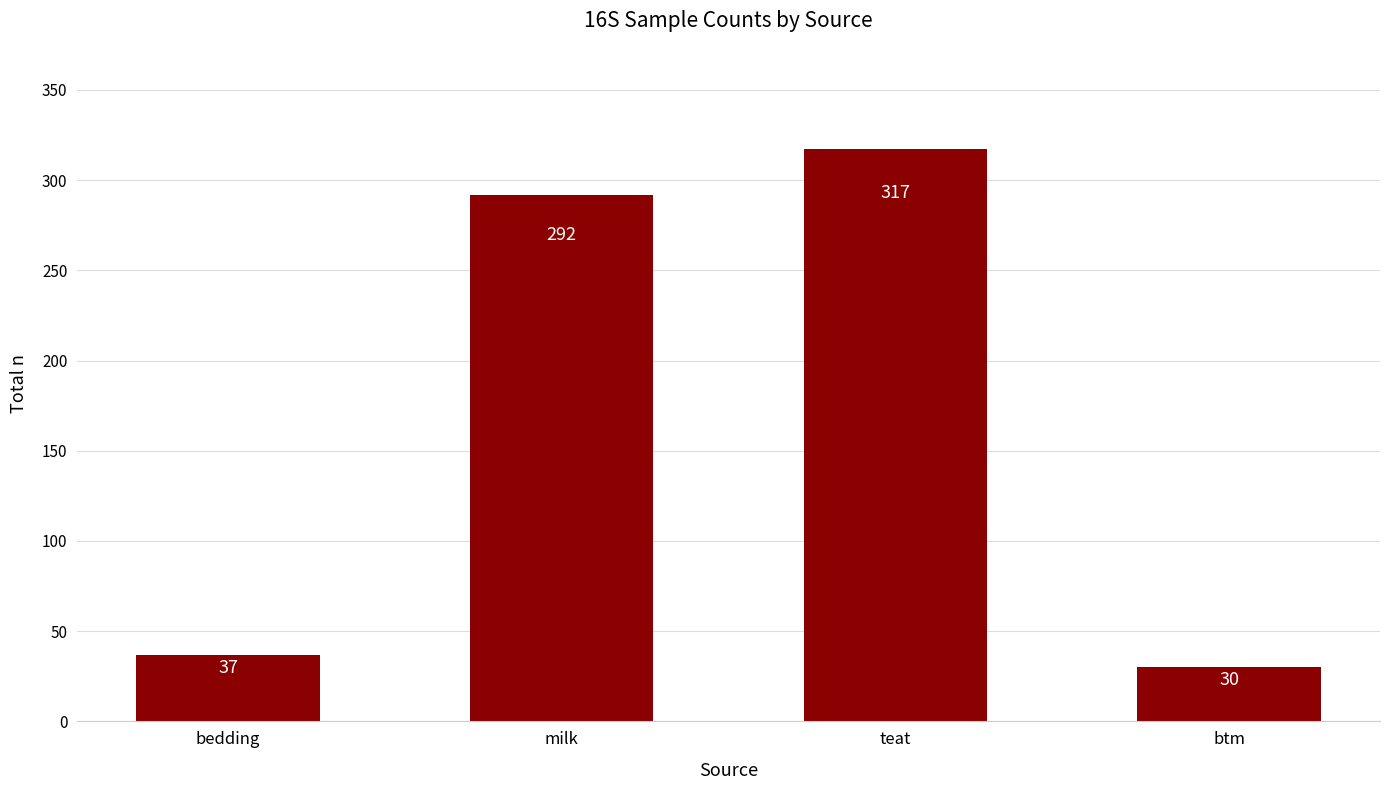

Reading left to right, transcribe all the data shown in this chart.

37	292	317	30